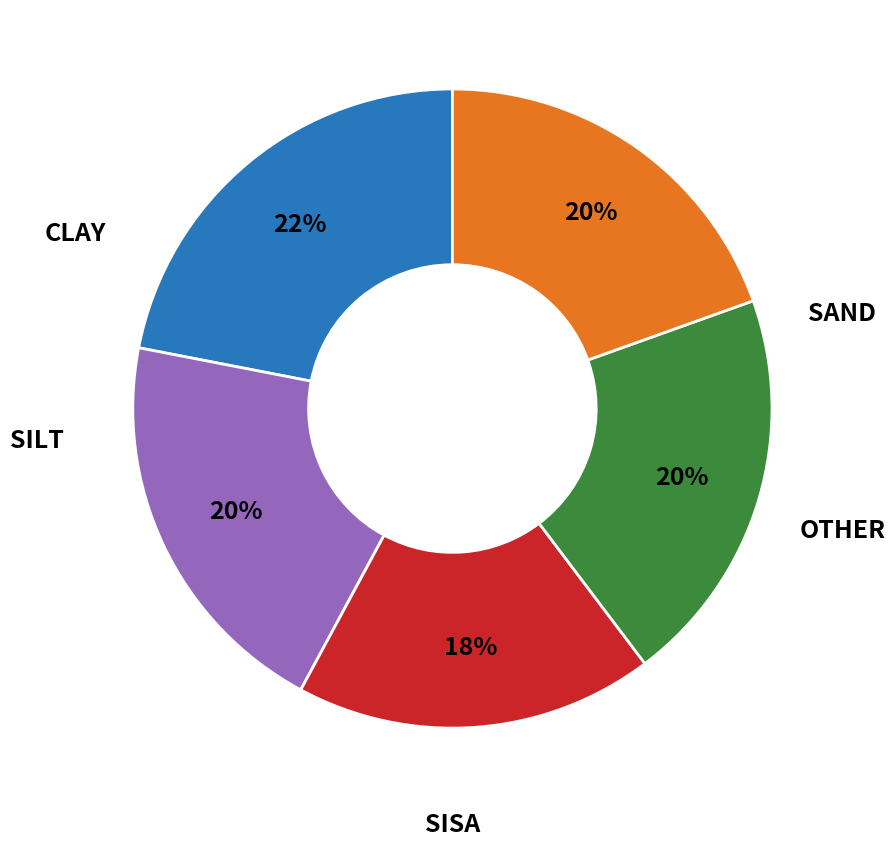

Is there any slice that represents more than half of the pie?

No